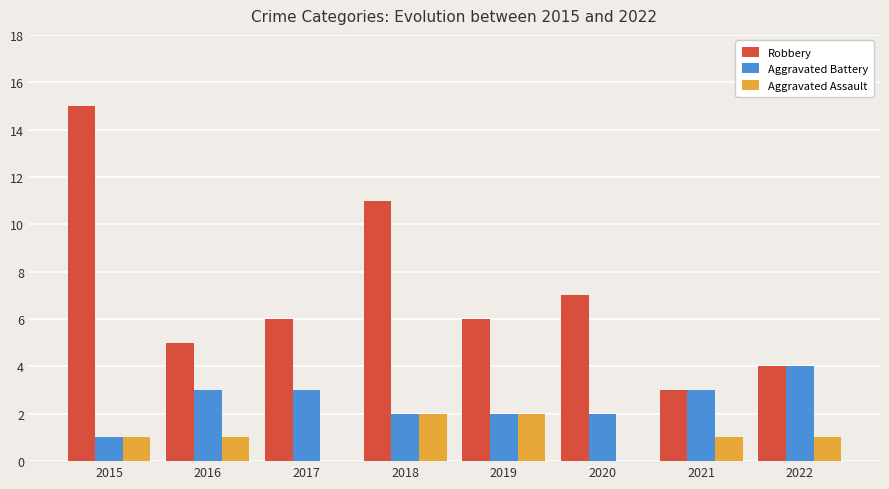

Between 2015 and 2020, which series saw the biggest shift?

Robbery